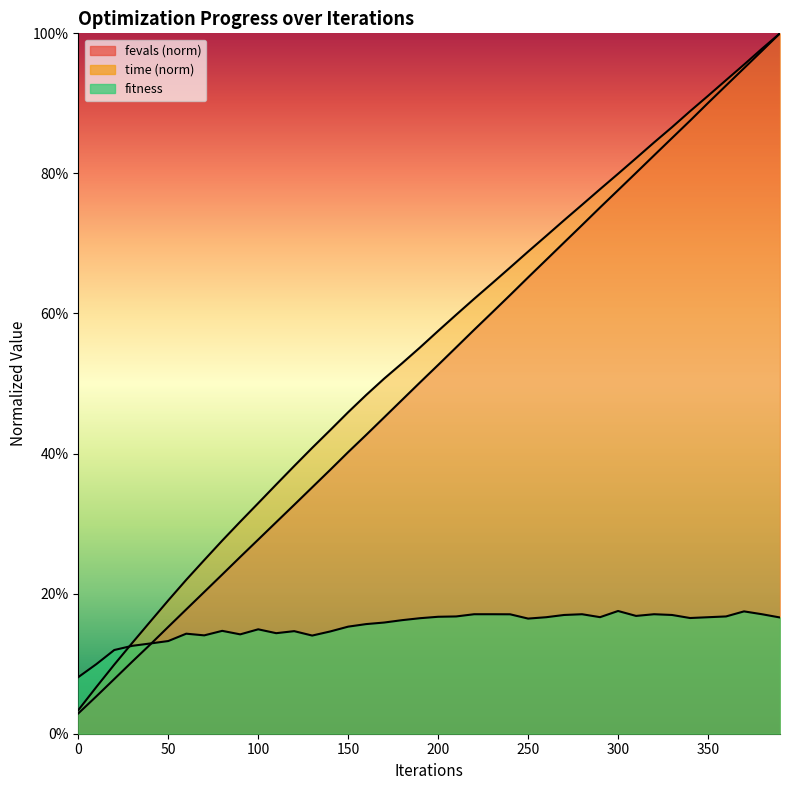

What are all the series names shown in the legend?

fitness, time, fevals